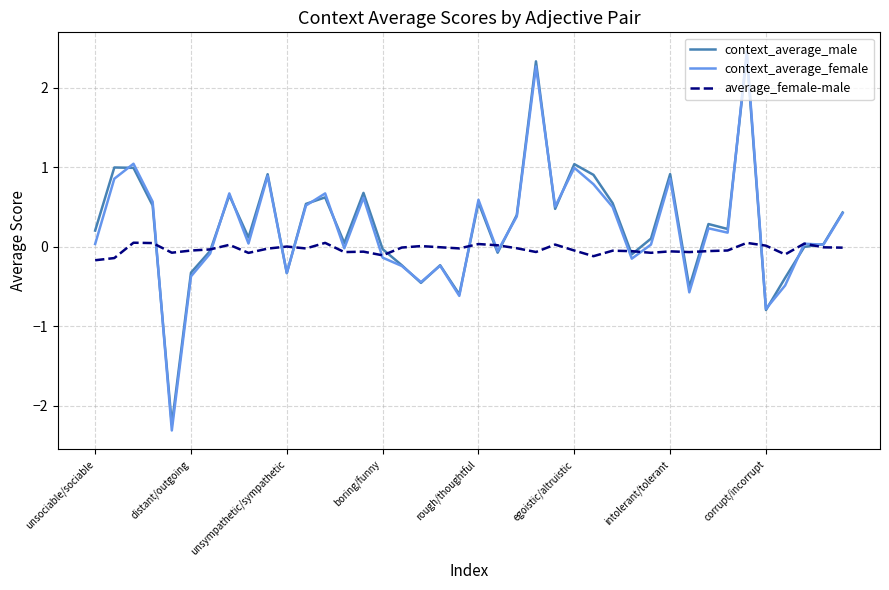

What is the greatest value displayed?

2.5